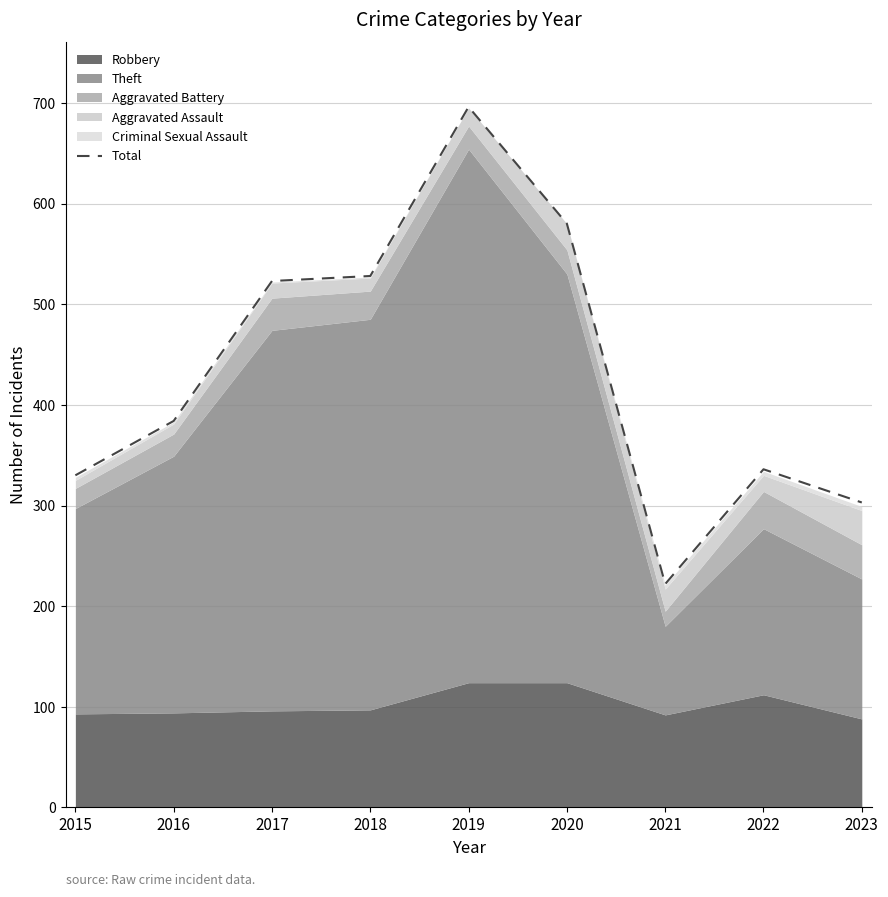

Reading left to right, transcribe all the data shown in this chart.

330	384	523	528	696	580	222	336	303